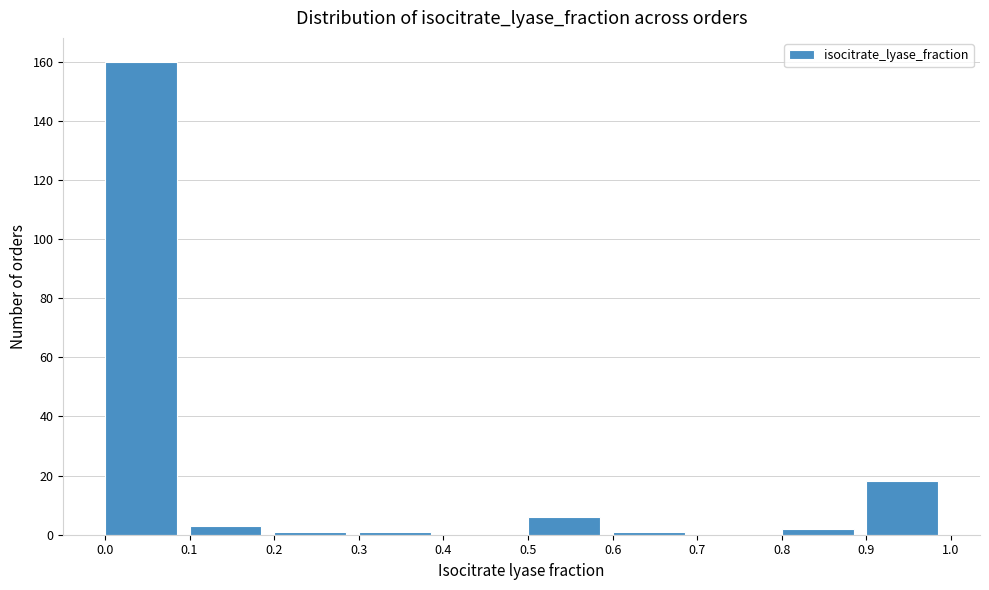

Which range on the x-axis has the tallest bar?

0.0 to 0.1